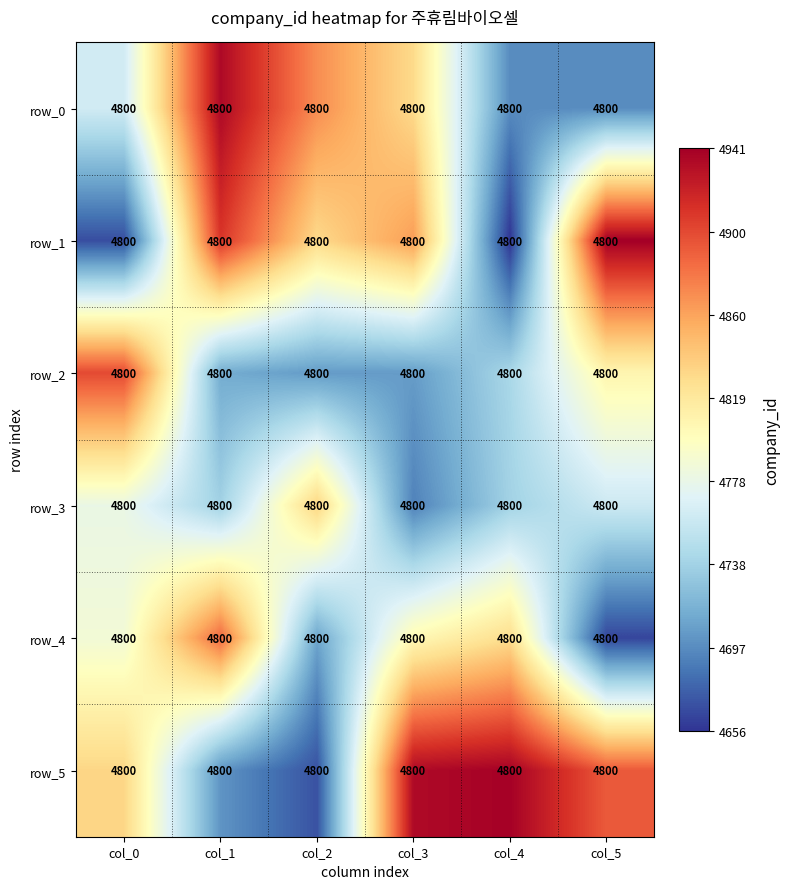

How many distinct data groups are displayed?

6